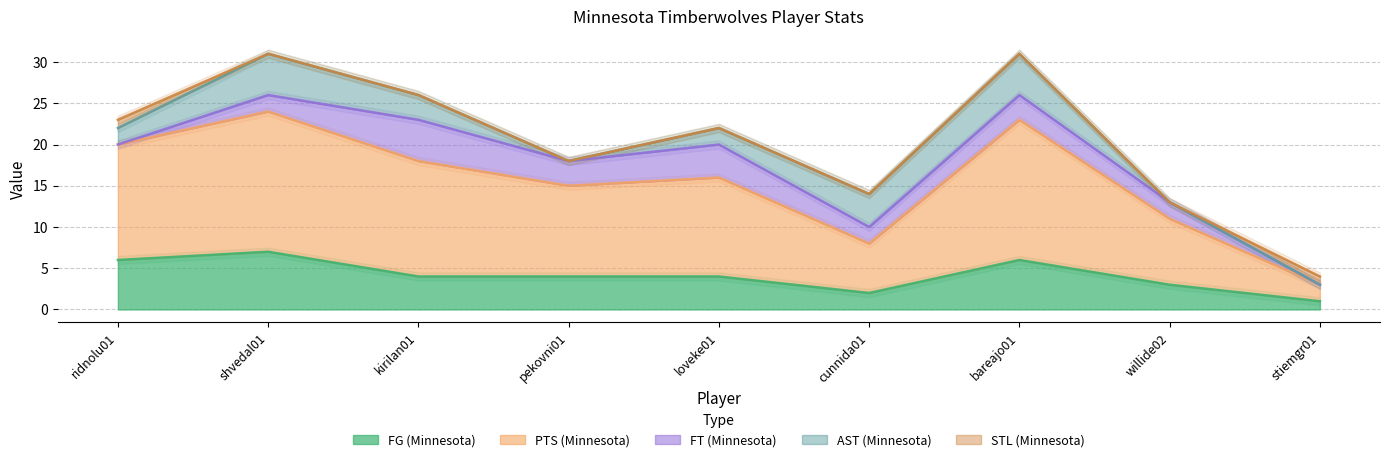

How many series are shown in this chart?

5